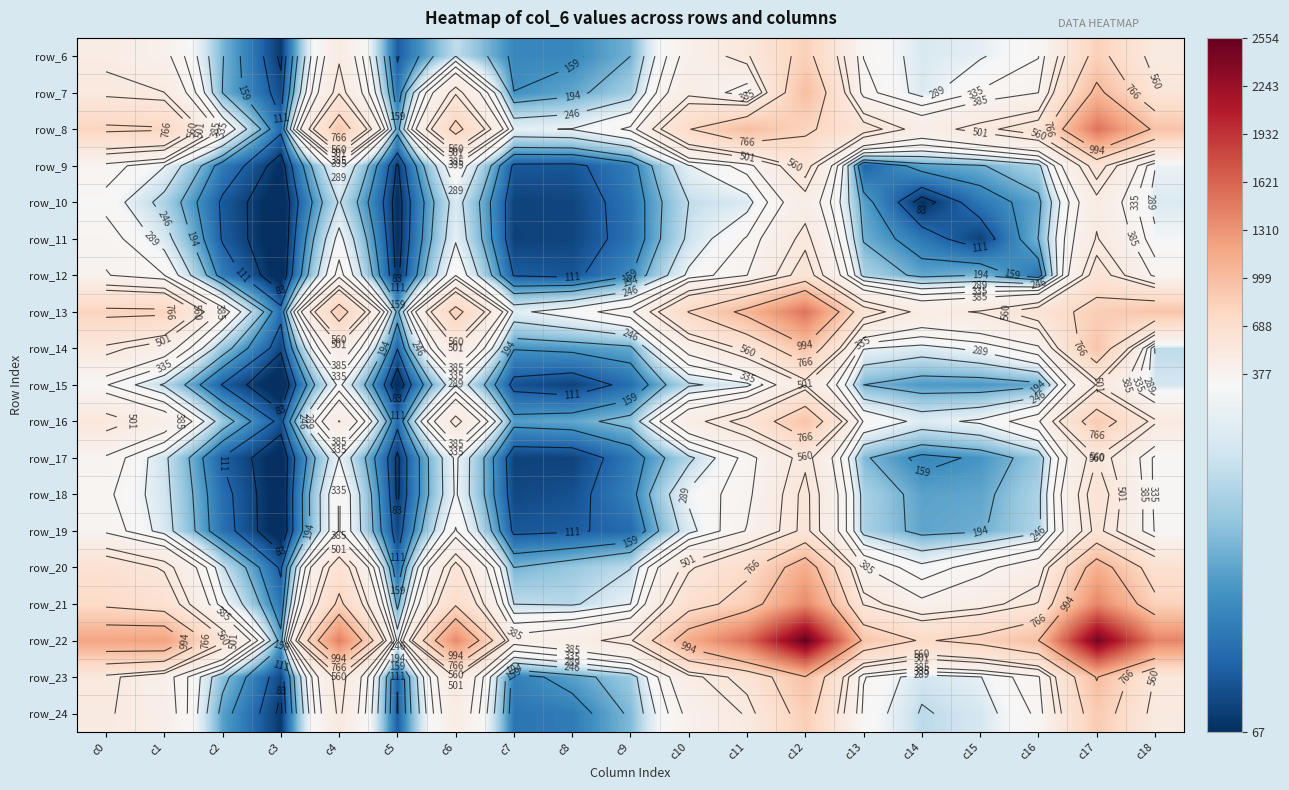

What is the spread (max minus min) of values at c2?

477